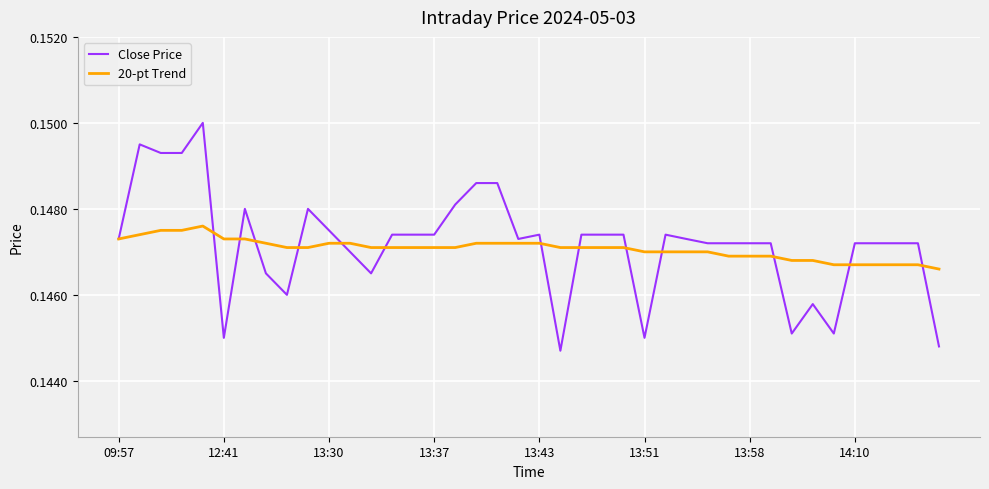

Which series has the largest range (max minus min)?

Close Price